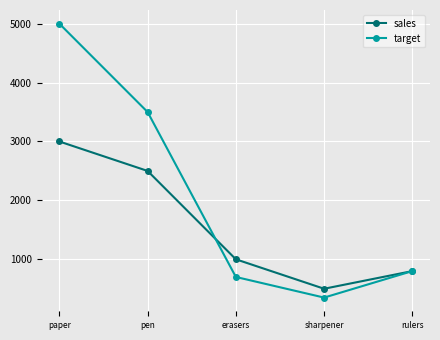

Count the number of data series in this chart.

2